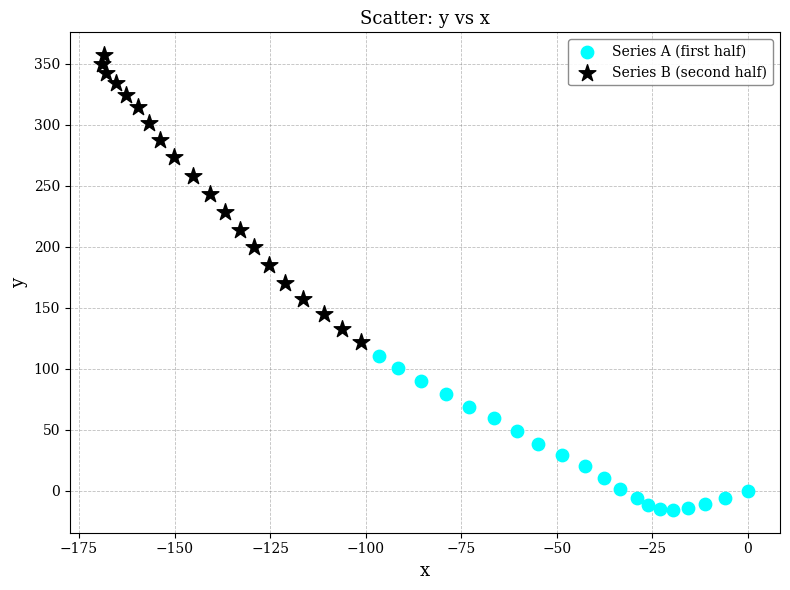

What are all the series names shown in the legend?

Series A (first half), Series B (second half)